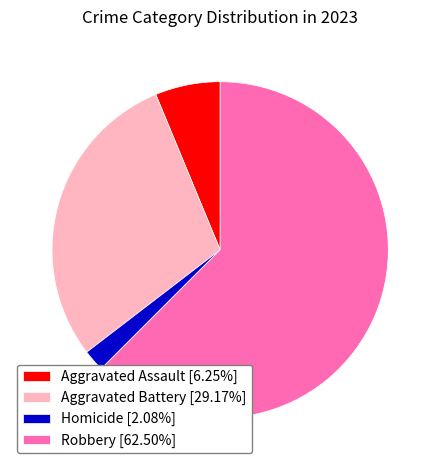

Is Aggravated Battery [29.17%] the majority of the pie?

No